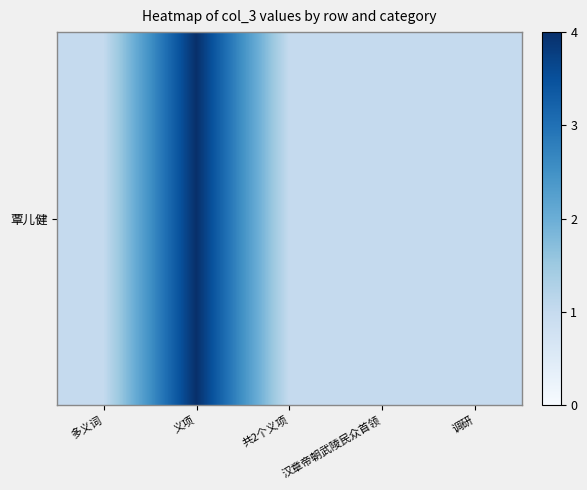

What is the maximum value shown in the chart?

4